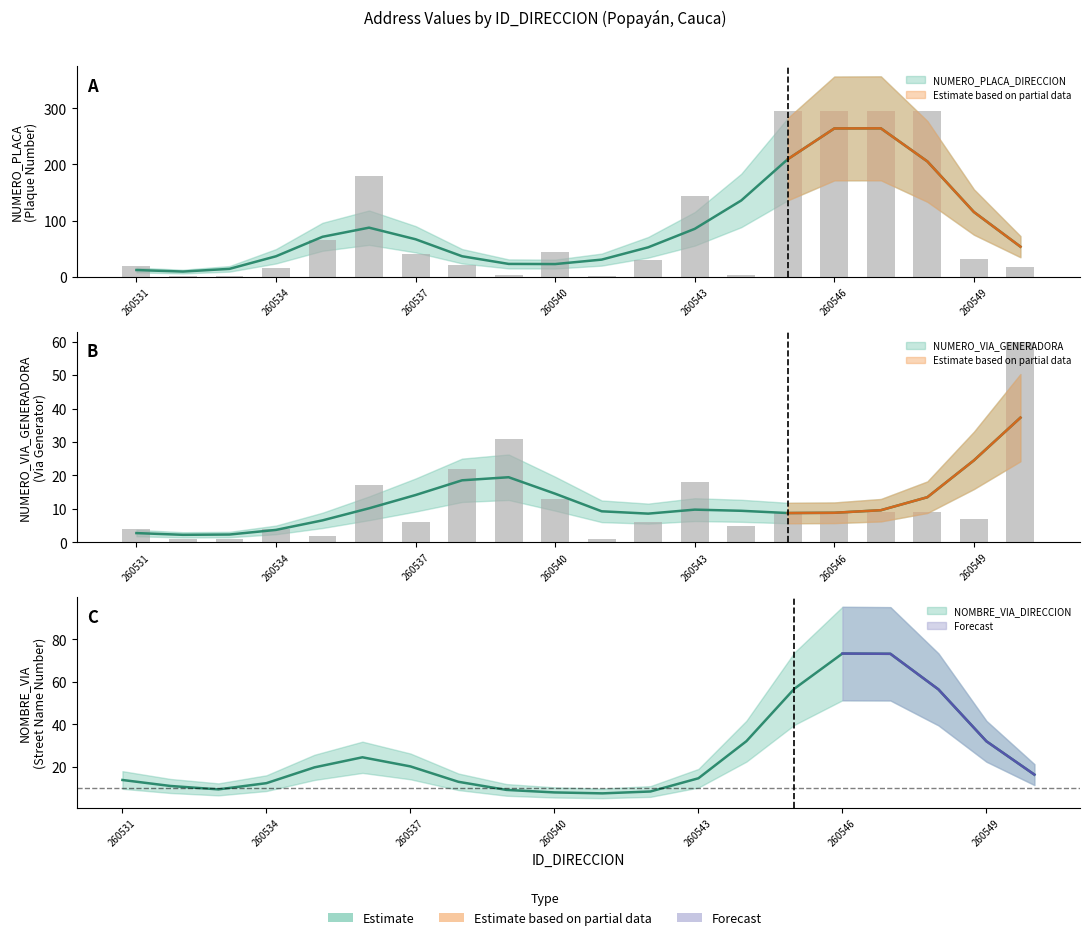

Is the value of NUMERO_VIA_GENERADORA_DIRECCION at 260541 greater than the value of NUMERO_PLACA_DIRECCION at 260537?

No